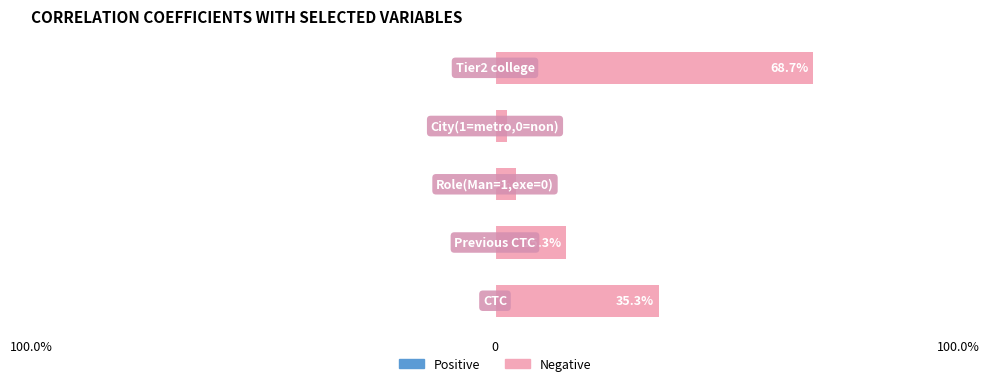

What is the average value of the Negative series?

25.3